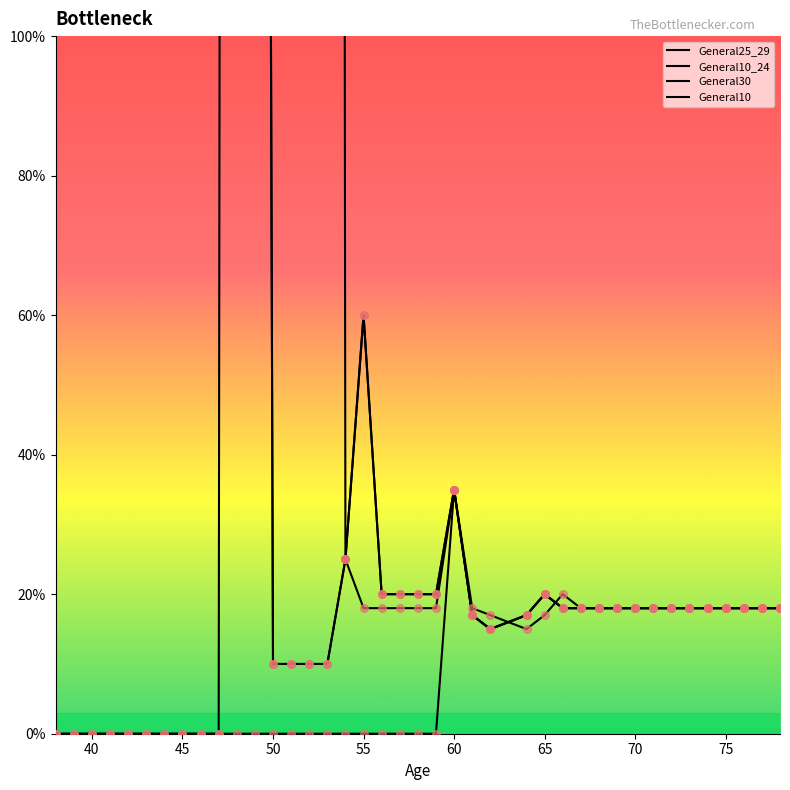

Which series has the largest total across all categories?

General30